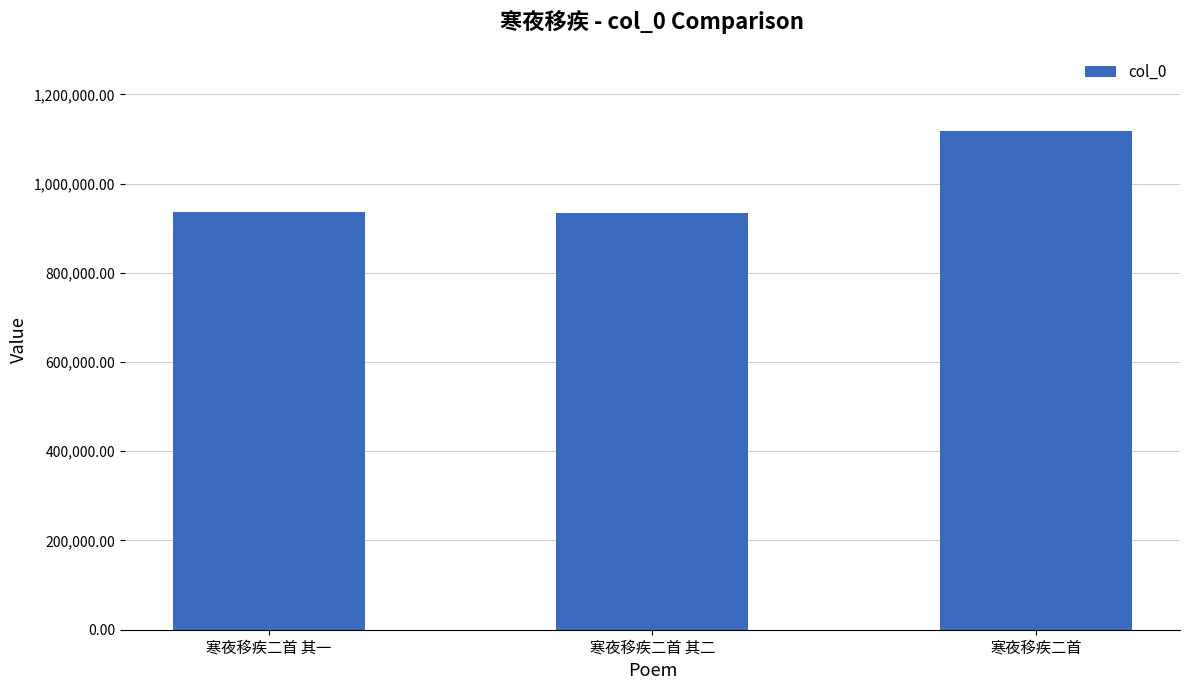

What is the label of the 2nd bar from the right?

寒夜移疾二首 其二